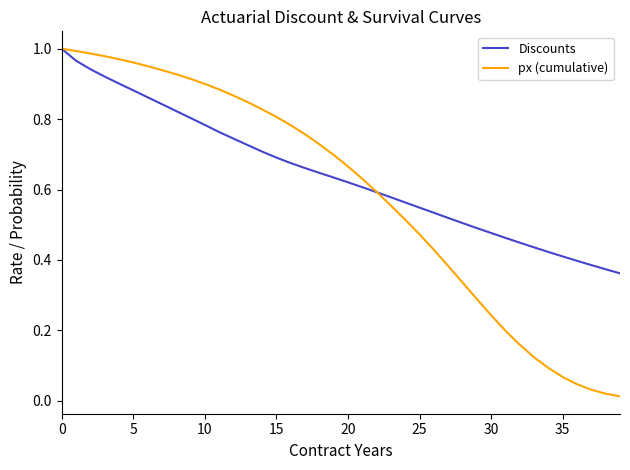

Which series has the largest range (max minus min)?

px (cumulative)